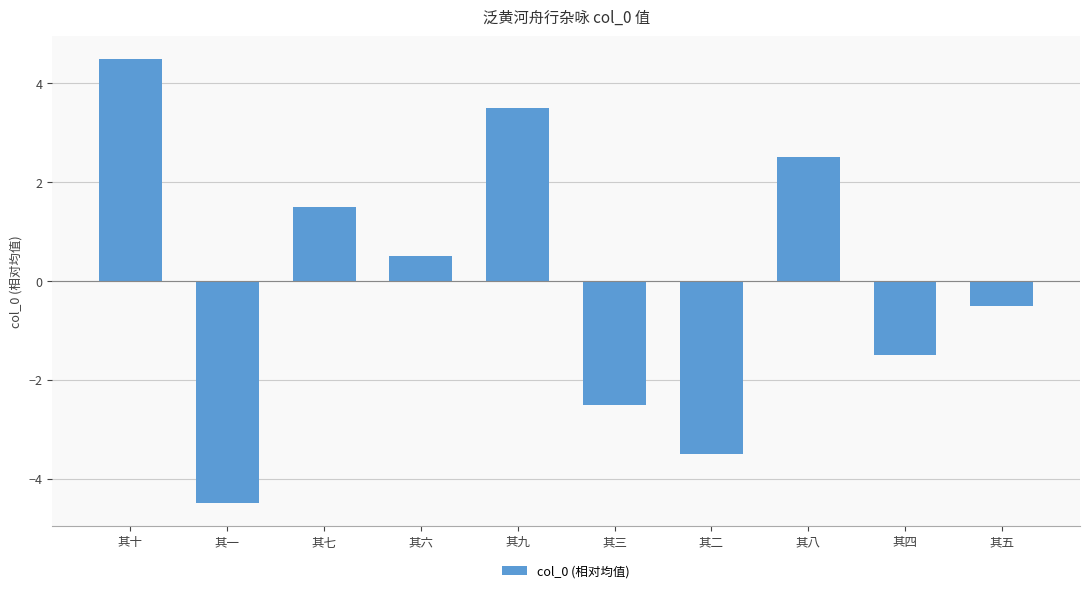

How many bars are there in total?

10